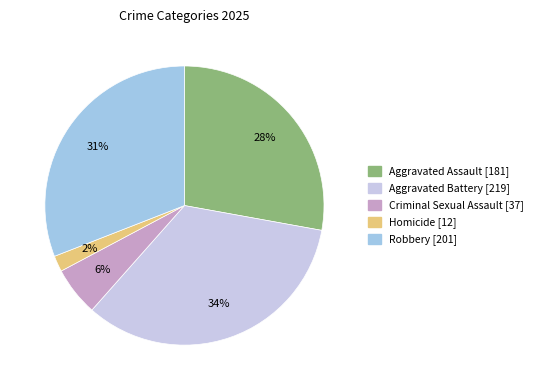

Rank the categories by value from highest to lowest.

Aggravated Battery, Robbery, Aggravated Assault, Criminal Sexual Assault, Homicide